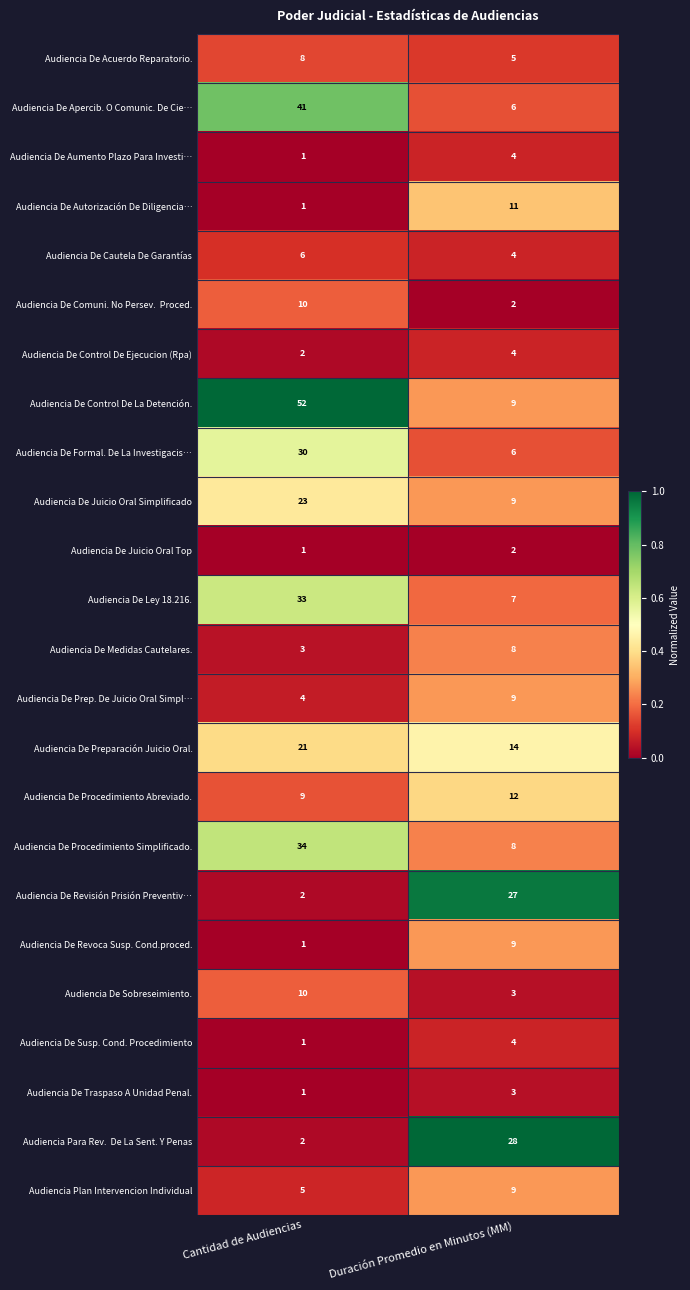

At which category is the sum across all series the highest?

Cantidad de Audiencias